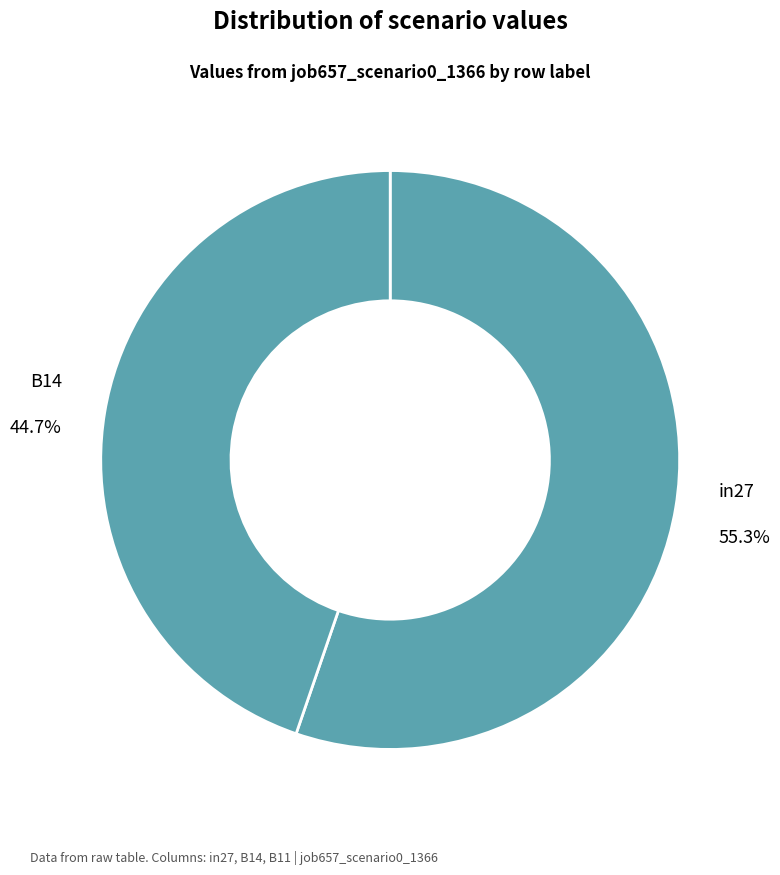

How many segments does this pie chart have?

2